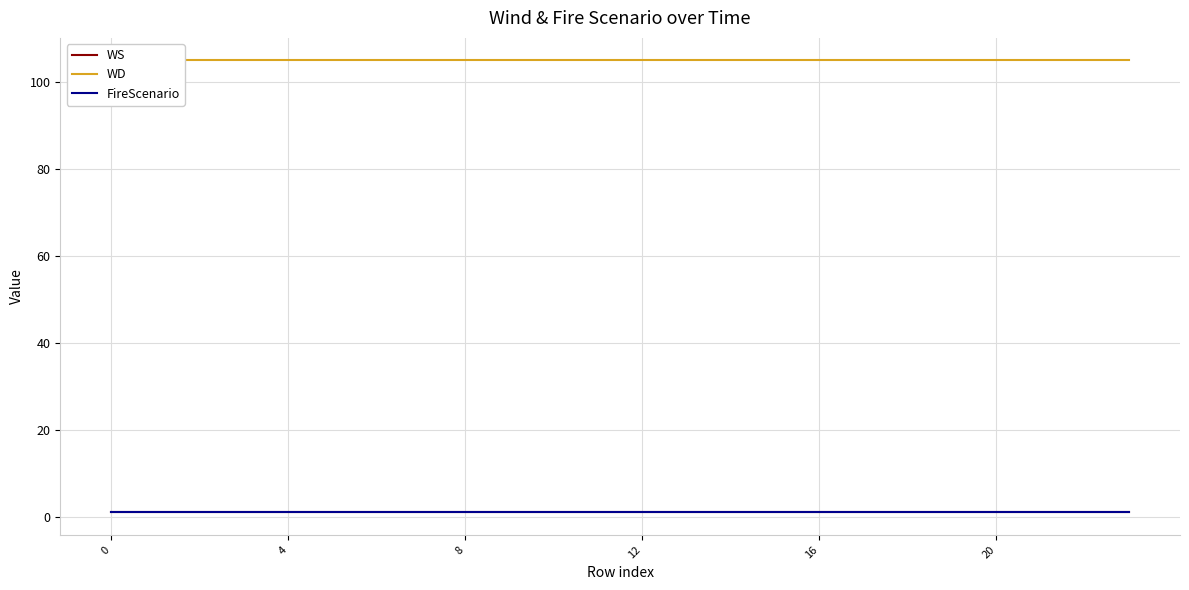

Read the WD value at 0.

105